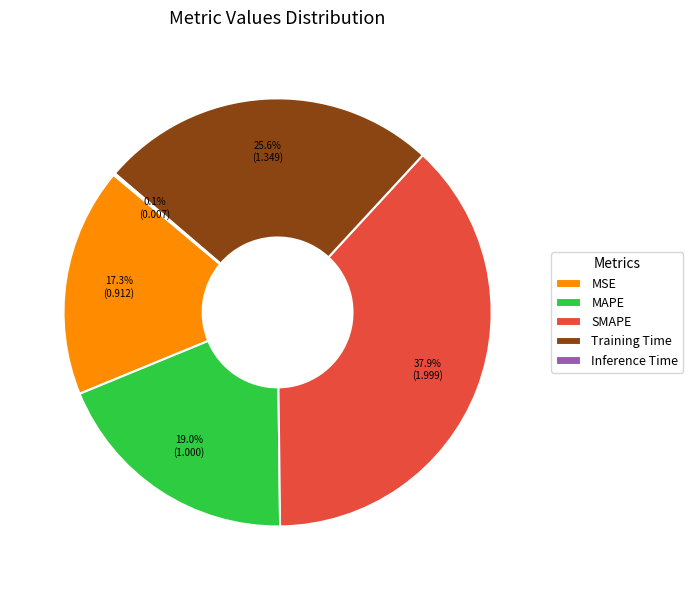

How much of the chart is everything except MAPE?

81.0%